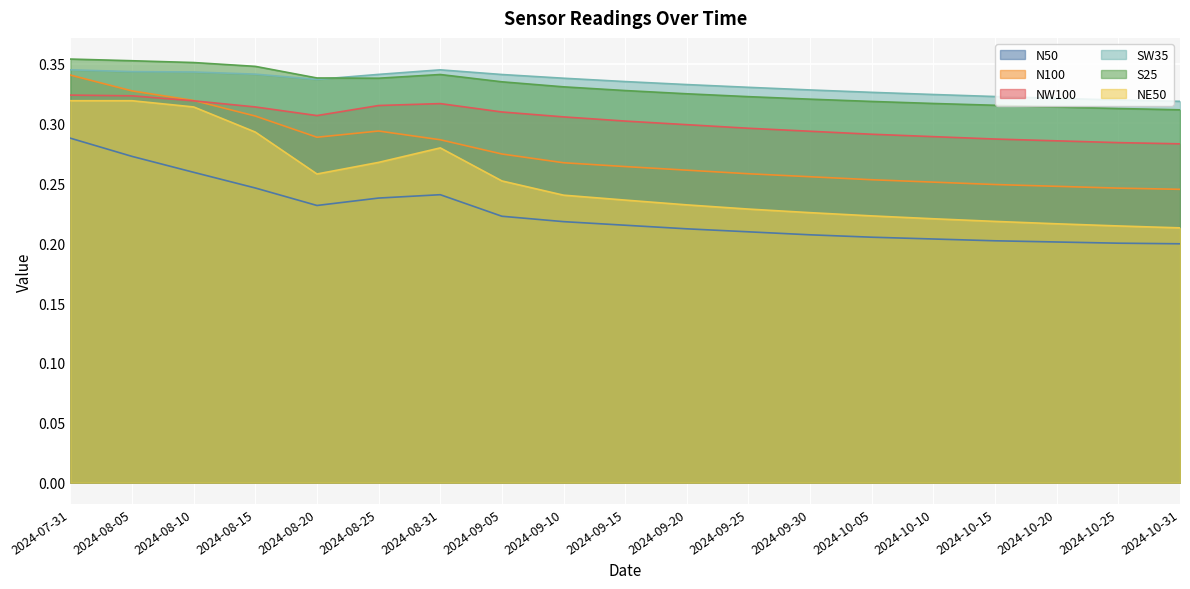

True or false: NW100 and N50 cross at least once.

False